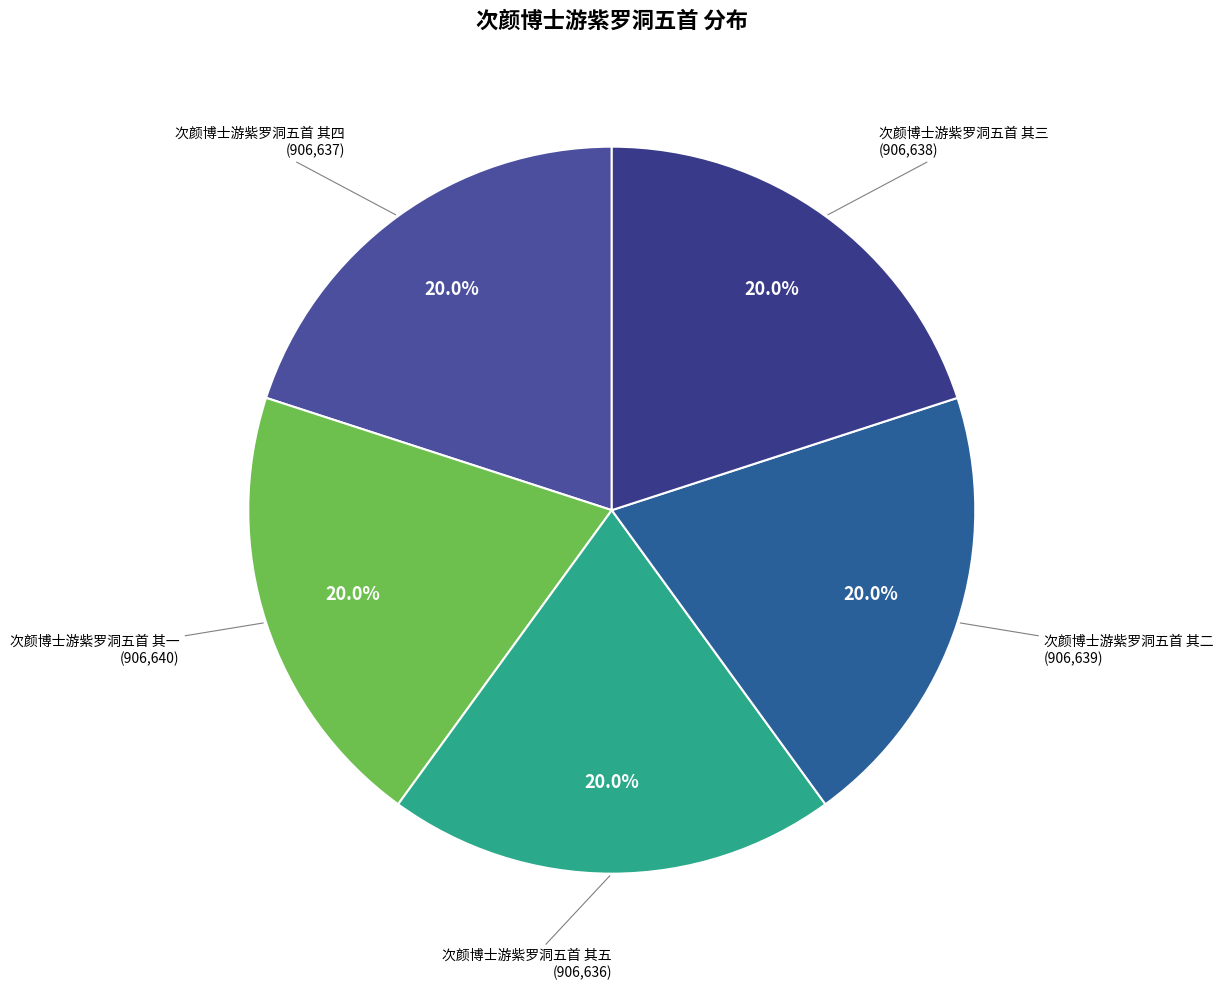

Count the number of slices in the pie.

5